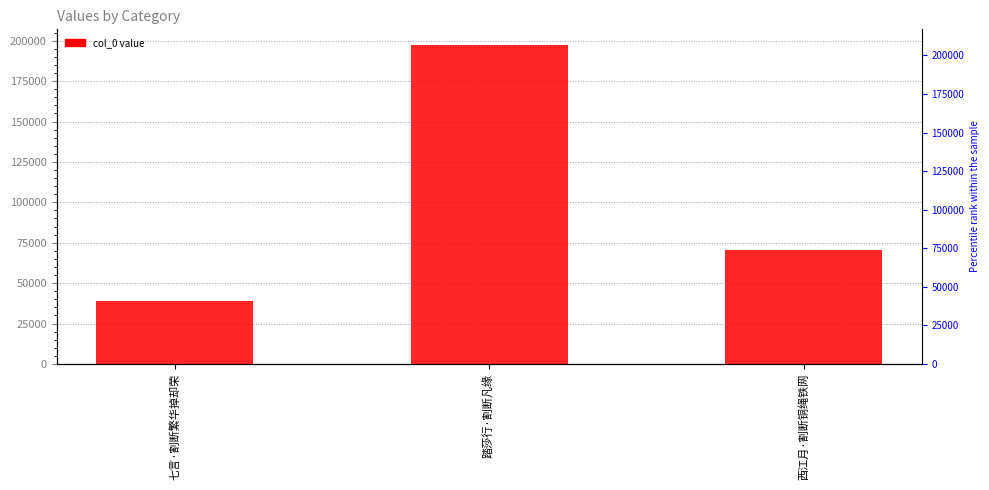

Which has a higher value, 踏莎行·割断凡缘 or 西江月·割断铜绳铁网?

踏莎行·割断凡缘